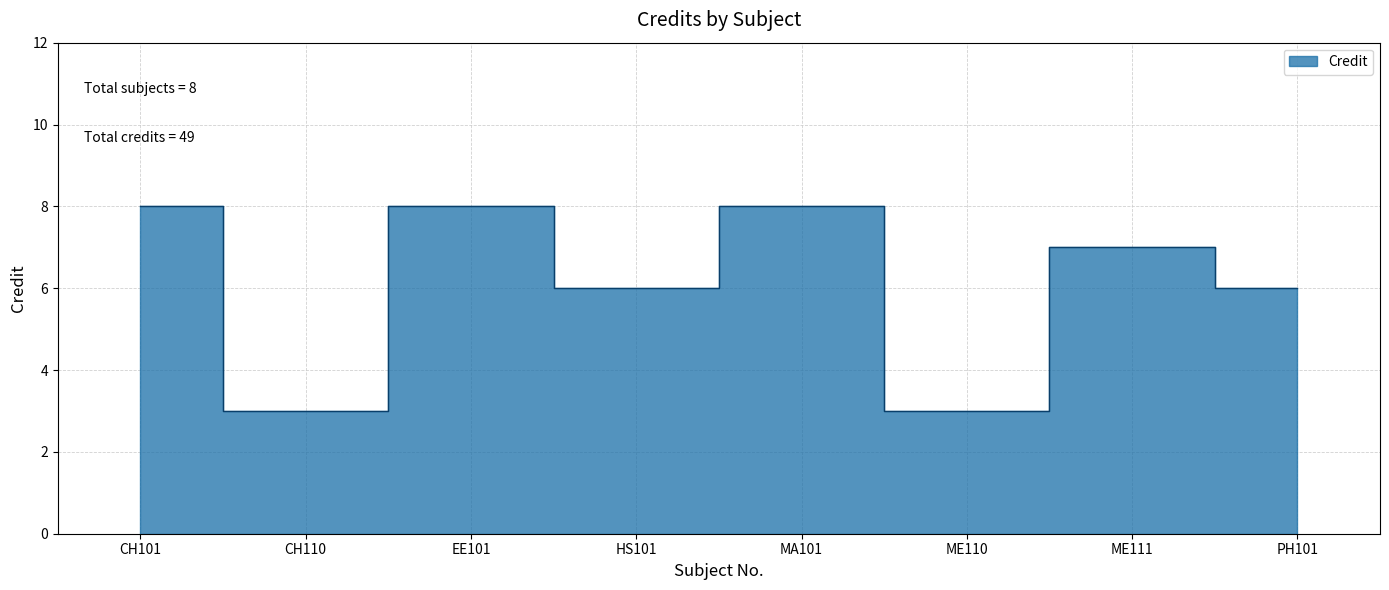

What is the minimum value shown in the chart?

3